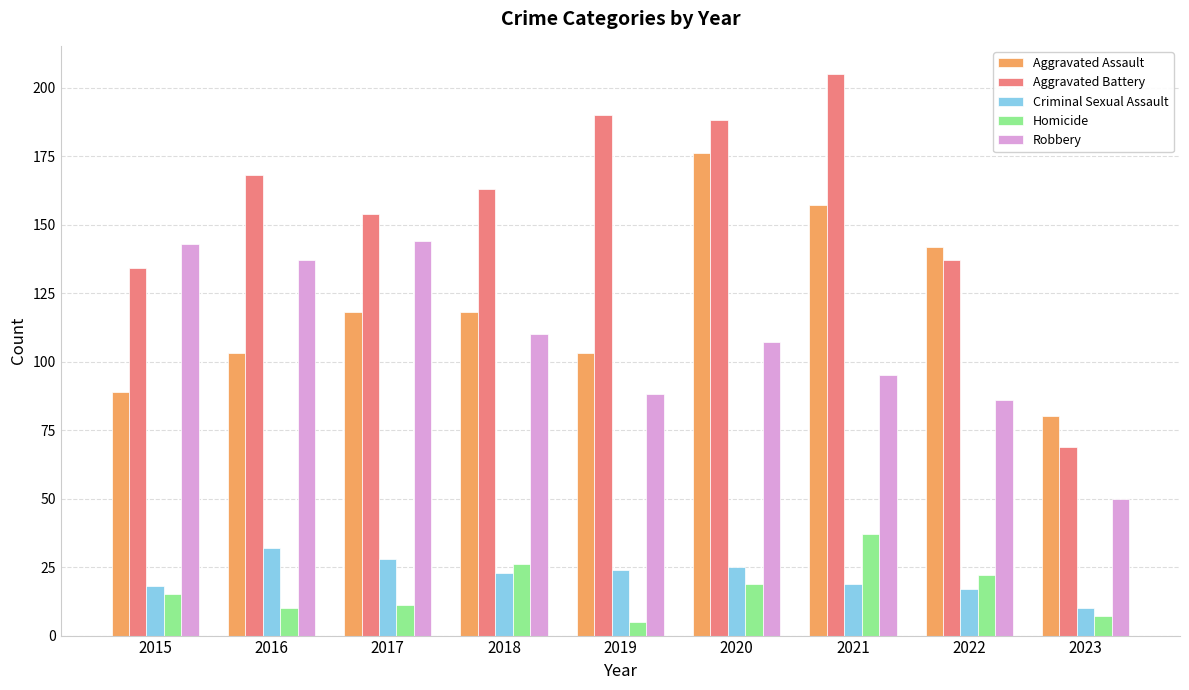

Which series has the largest total across all categories?

Aggravated Battery